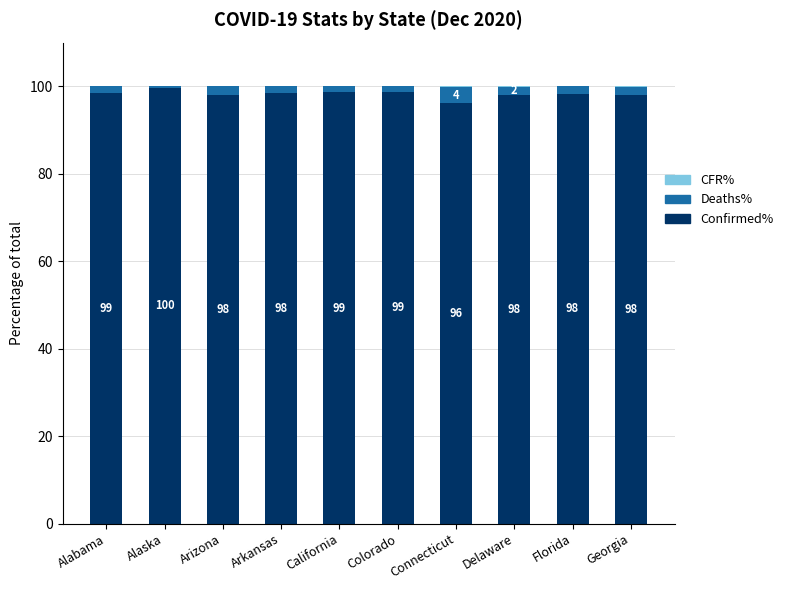

What is the maximum value for Confirmed%?

99.6